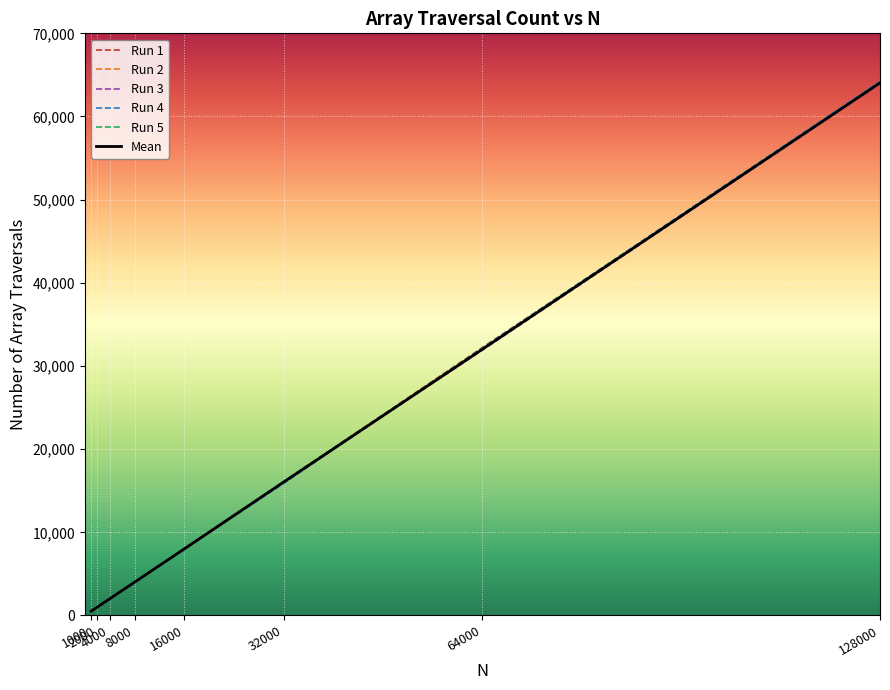

What is the greatest value displayed?

64238